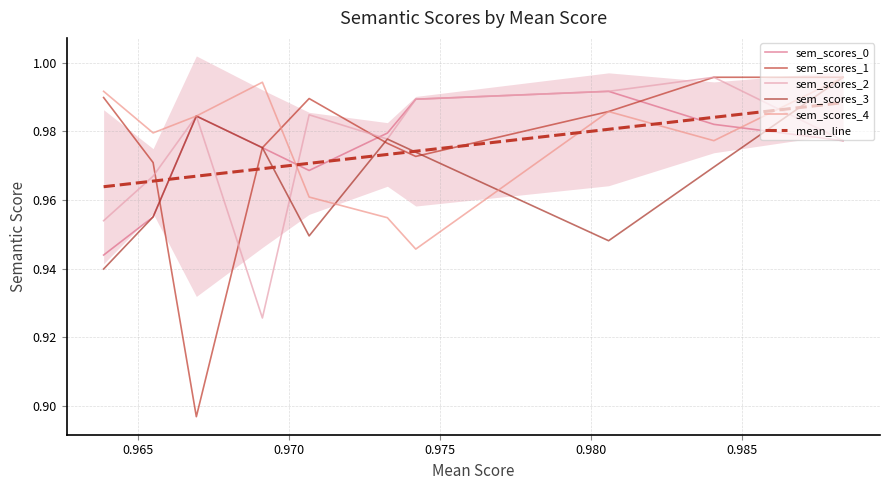

What is the value of the sem_scores_0 point at the 4th from the left?

1.0